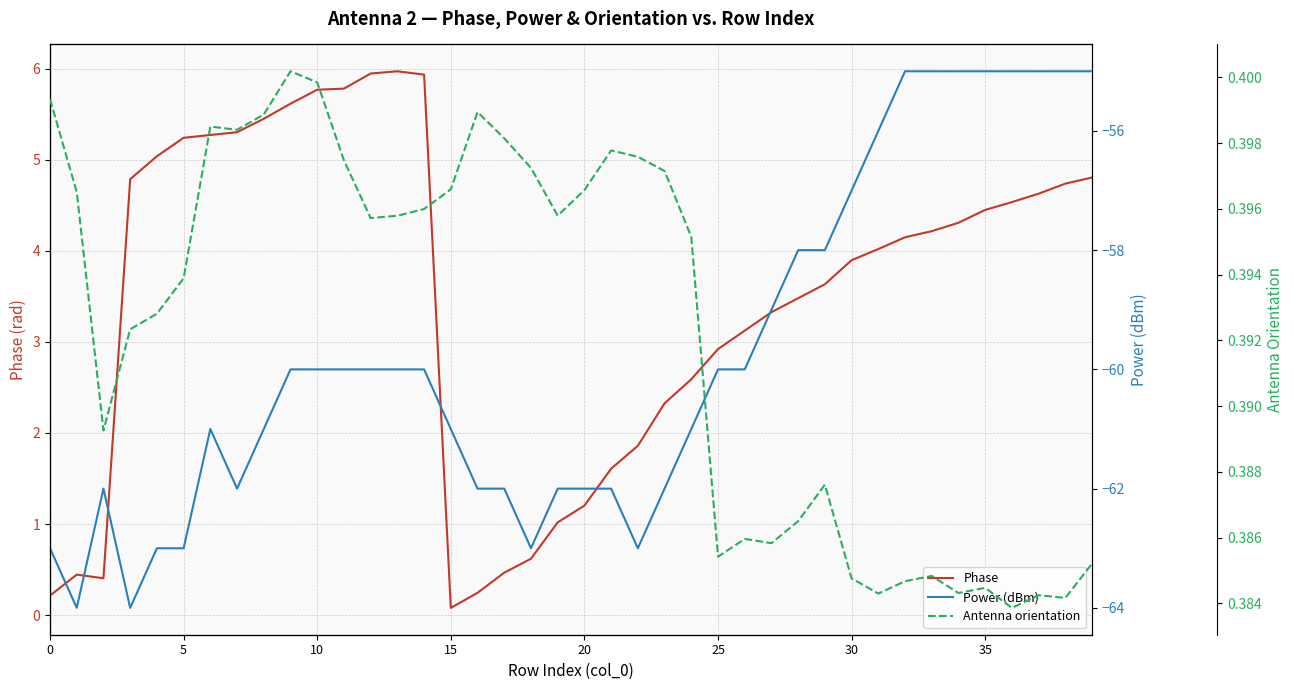

Which series has the largest range (max minus min)?

Power (dBm)